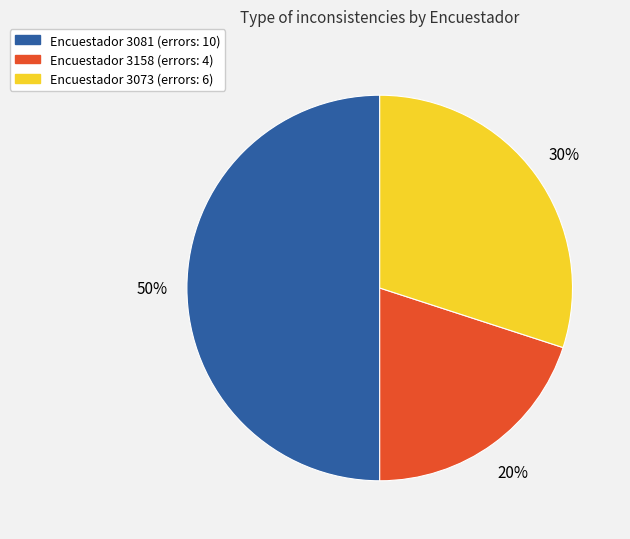

How many slices are in this pie chart?

3